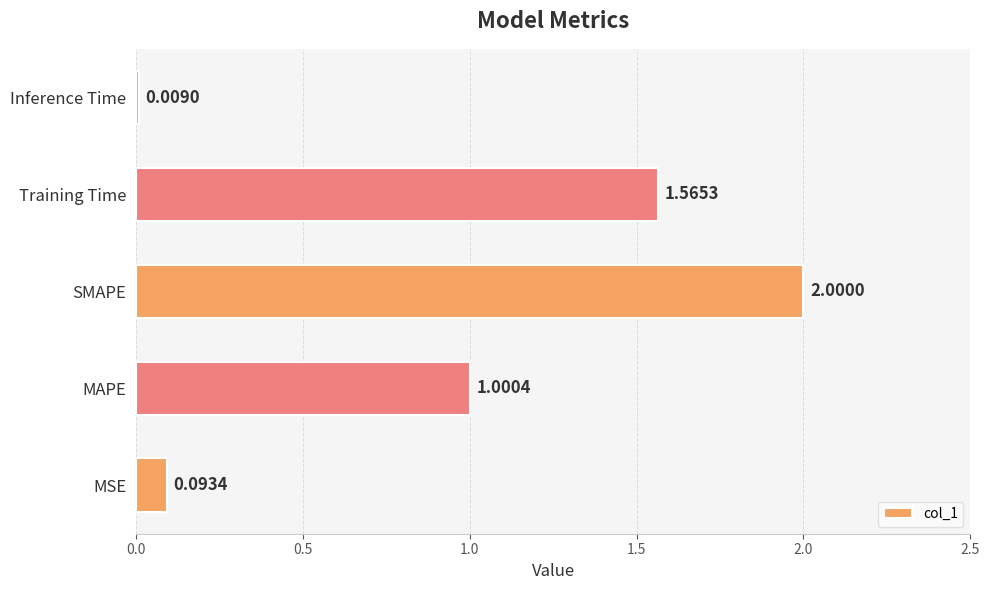

What is the sum of all values?

4.7